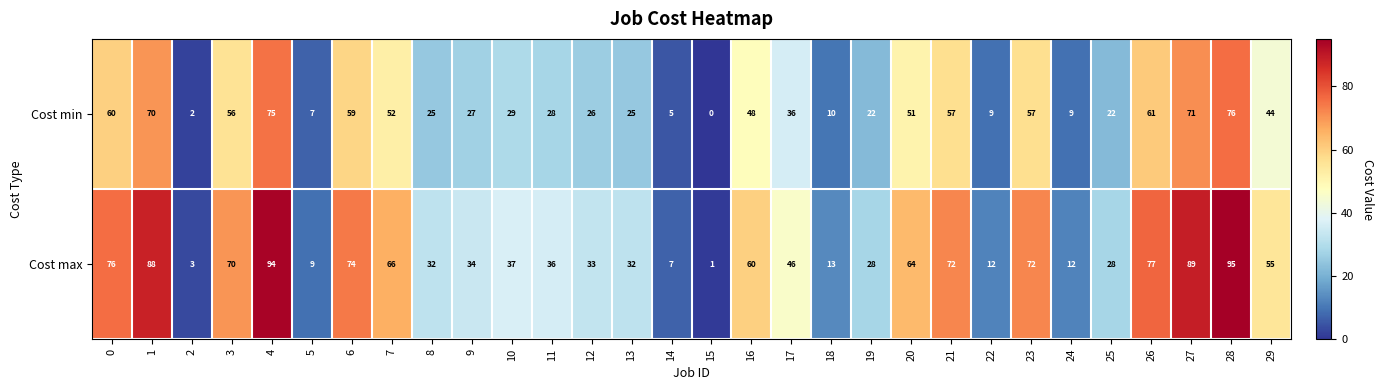

Is it true that Cost min equals 134 at 4?

False